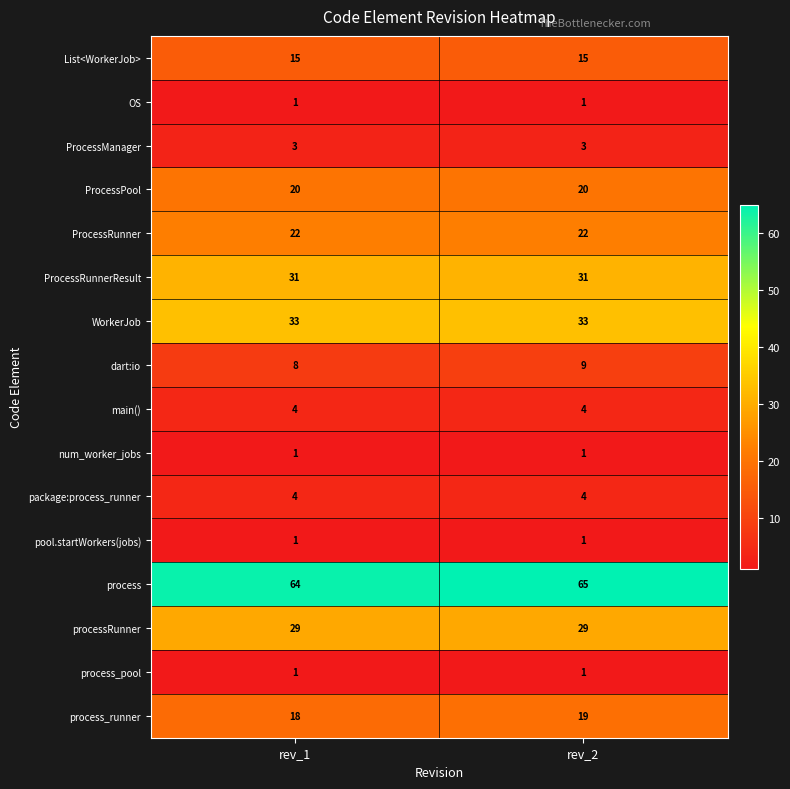

Which series has the largest total across all categories?

process